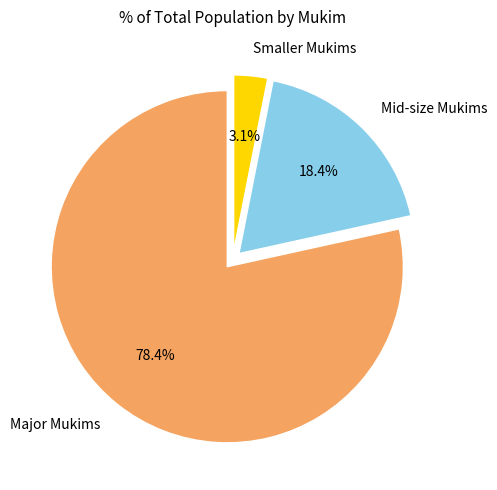

What percentage is NOT represented by Smaller Mukims?

96.9%